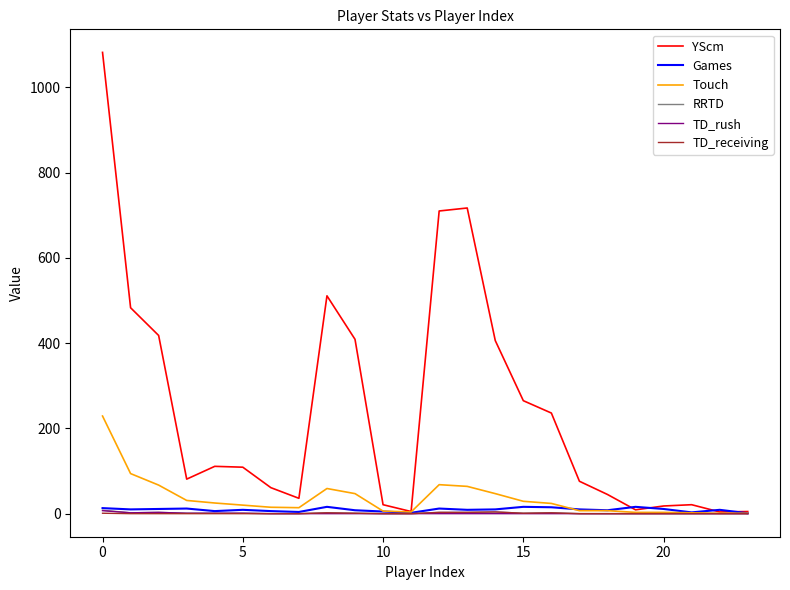

How many lines are shown in the chart?

6